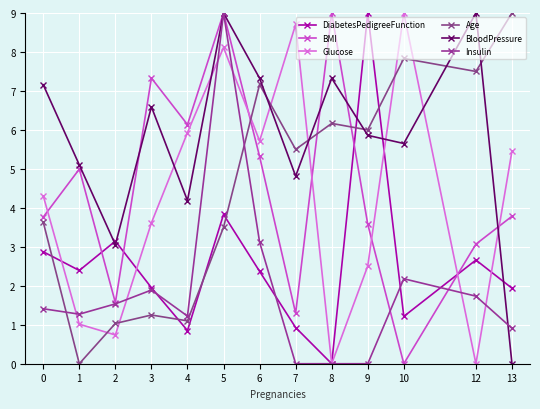

What is the average value of the Age series?

4.6